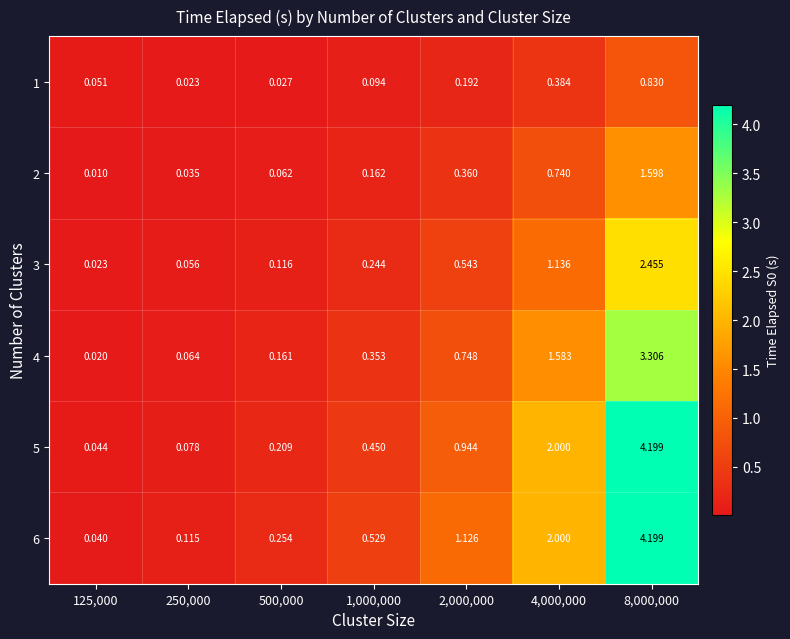

Rank the series by their maximum value, from highest to lowest.

5, 6, 4, 3, 2, 1